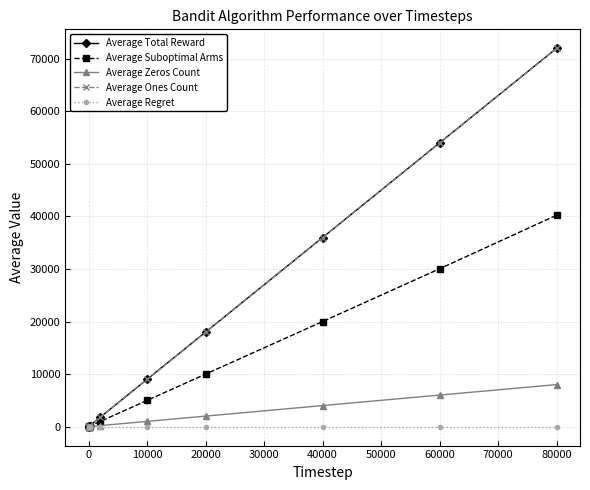

Does the chart have visible grid lines?

Yes